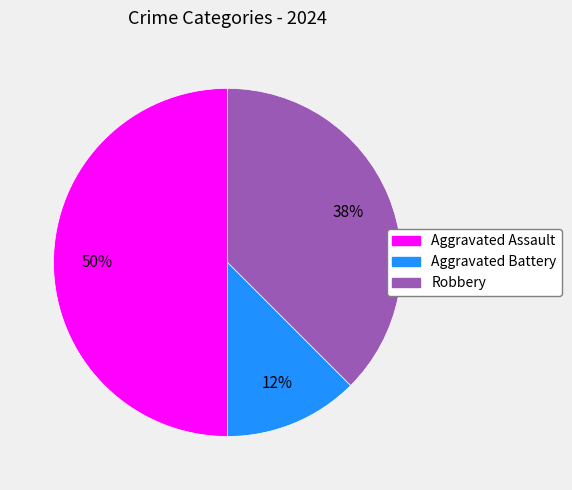

How many segments does this pie chart have?

3